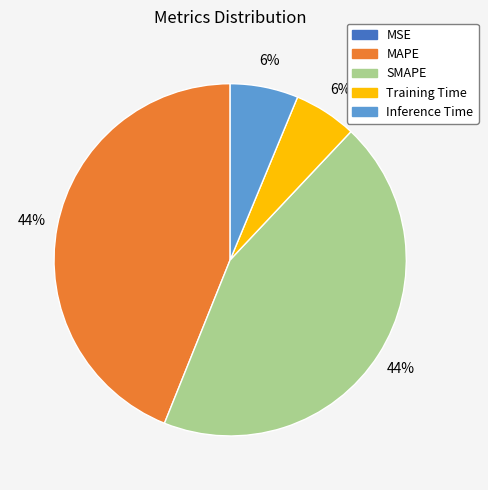

Is it true that MAPE is 44% of the pie?

True